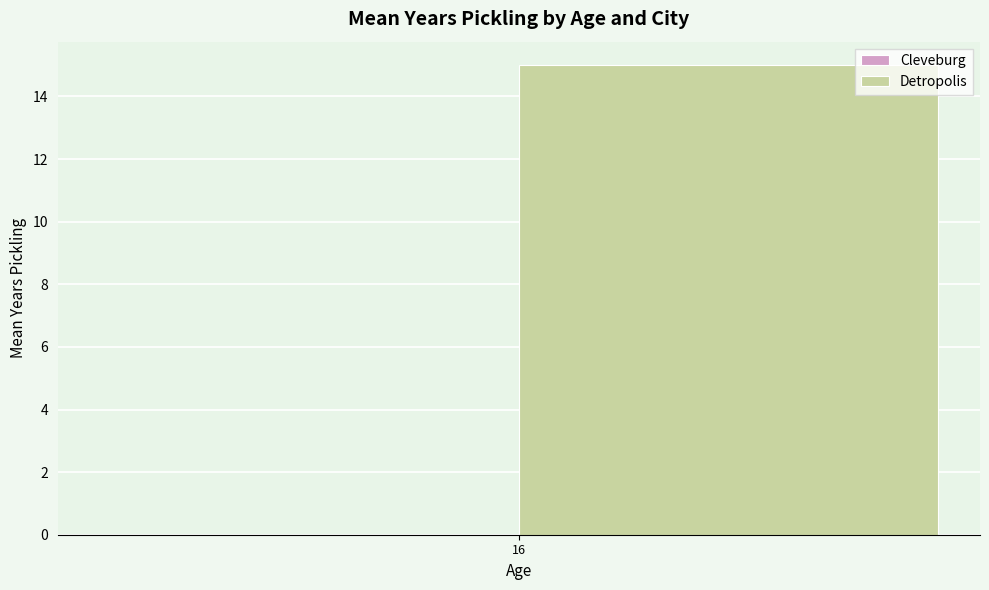

How many bars are there in each group?

2